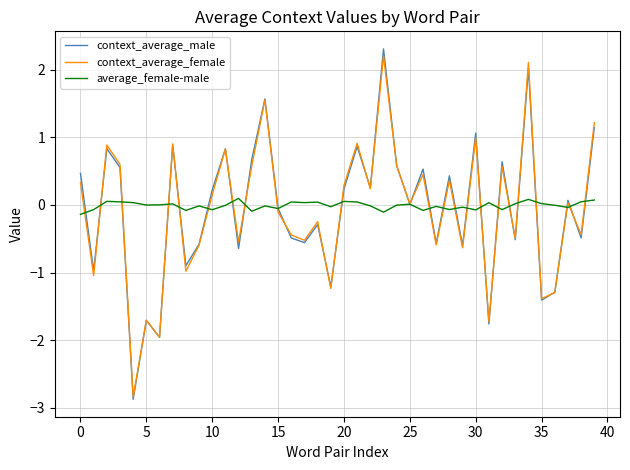

Which series has the widest spread of values?

context_average_male